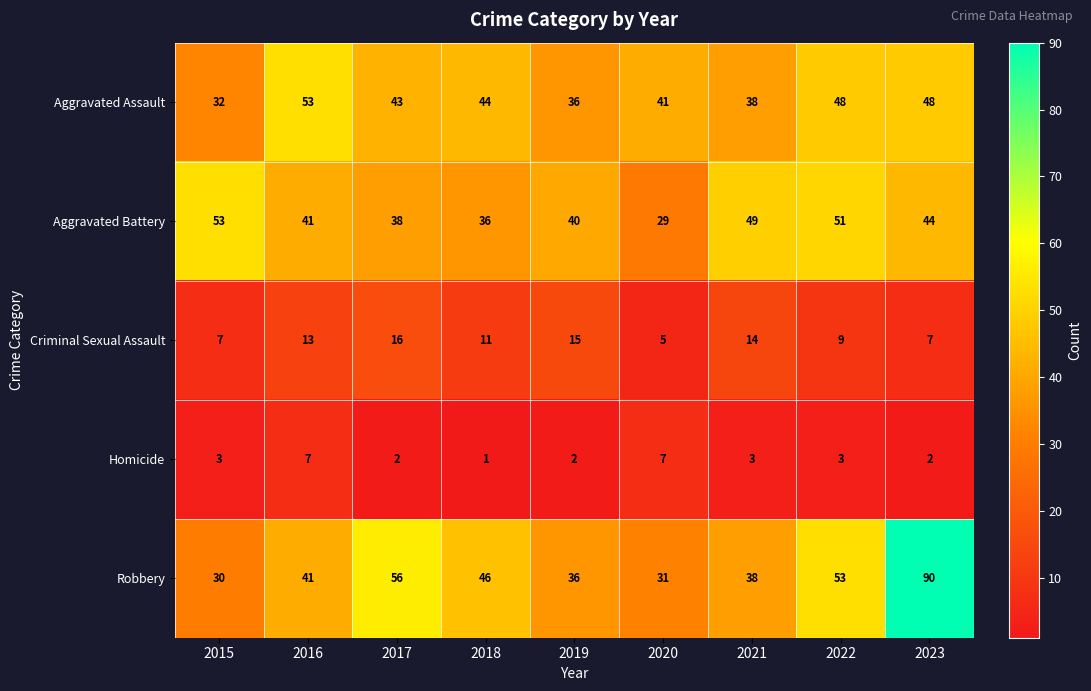

The Criminal Sexual Assault series shows 10 at 2023. True or false?

False